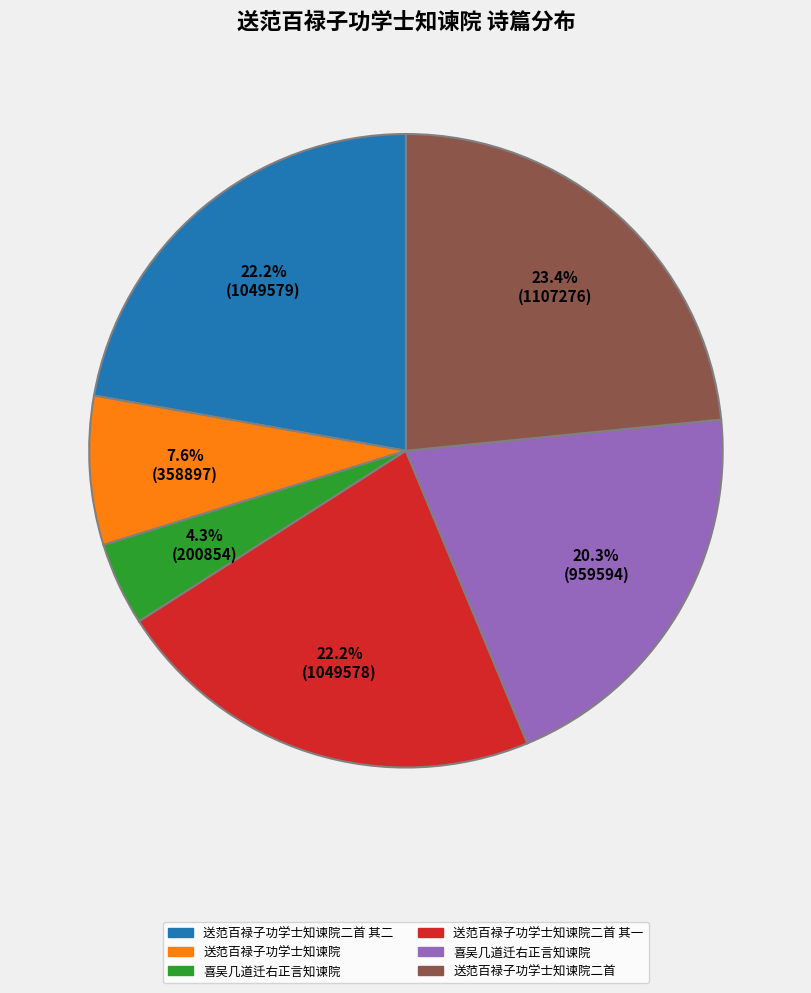

Does any single category account for the majority?

No